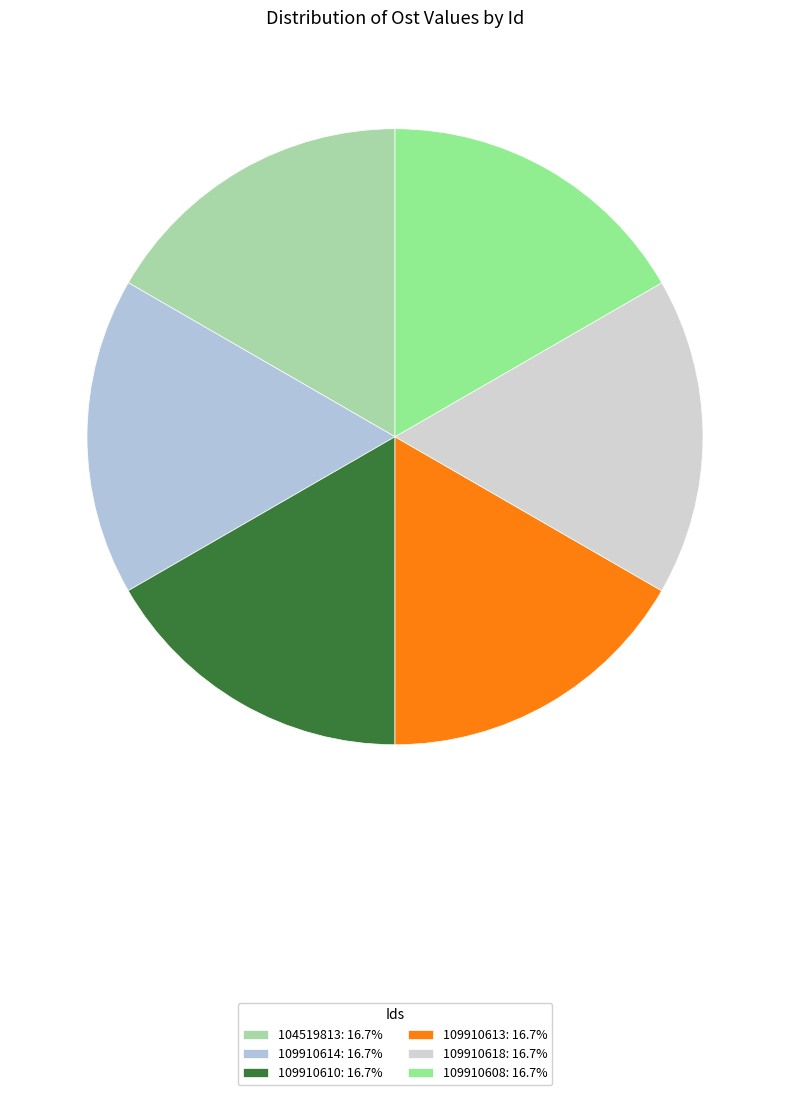

How many segments does this pie chart have?

6